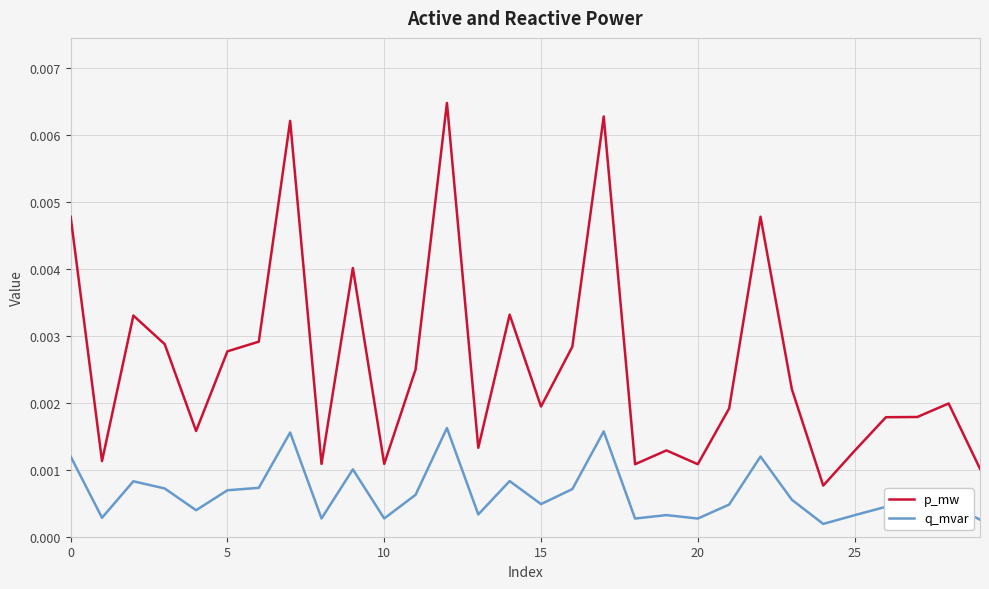

Which series has the largest range (max minus min)?

p_mw